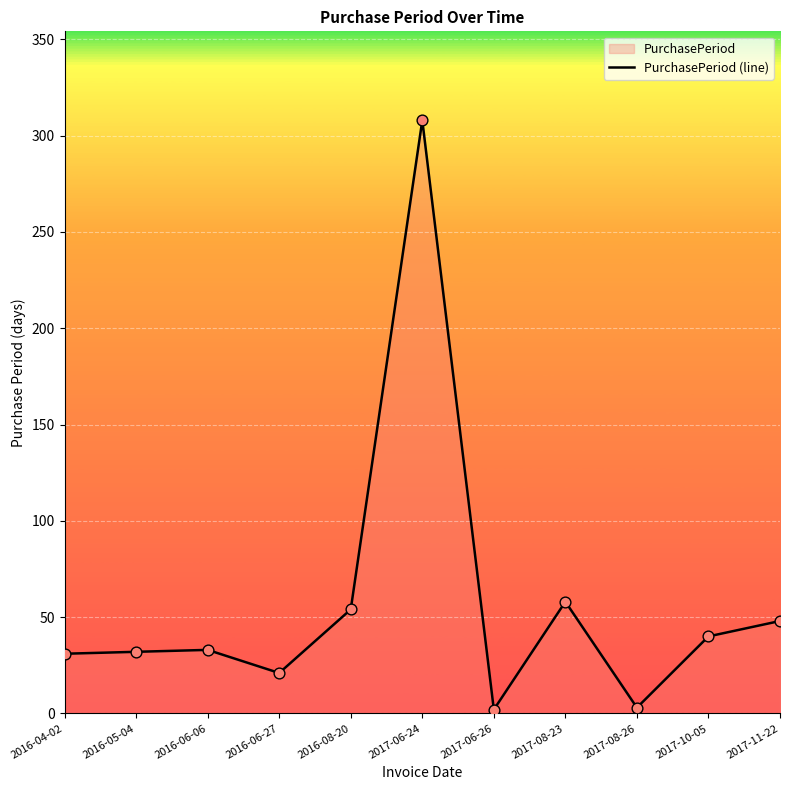

Approximately how many times larger is the value at 2017-11-22 compared to 2016-05-04?

1.5